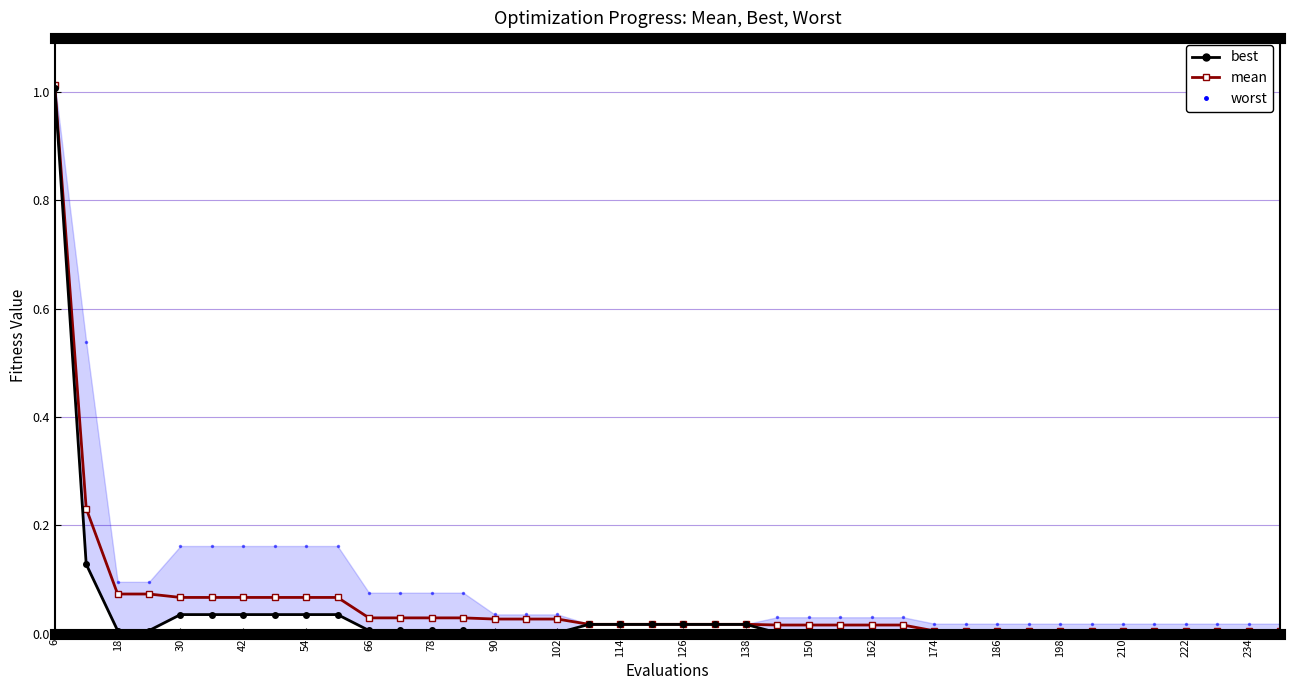

Where is best nearest to the value 0?

174